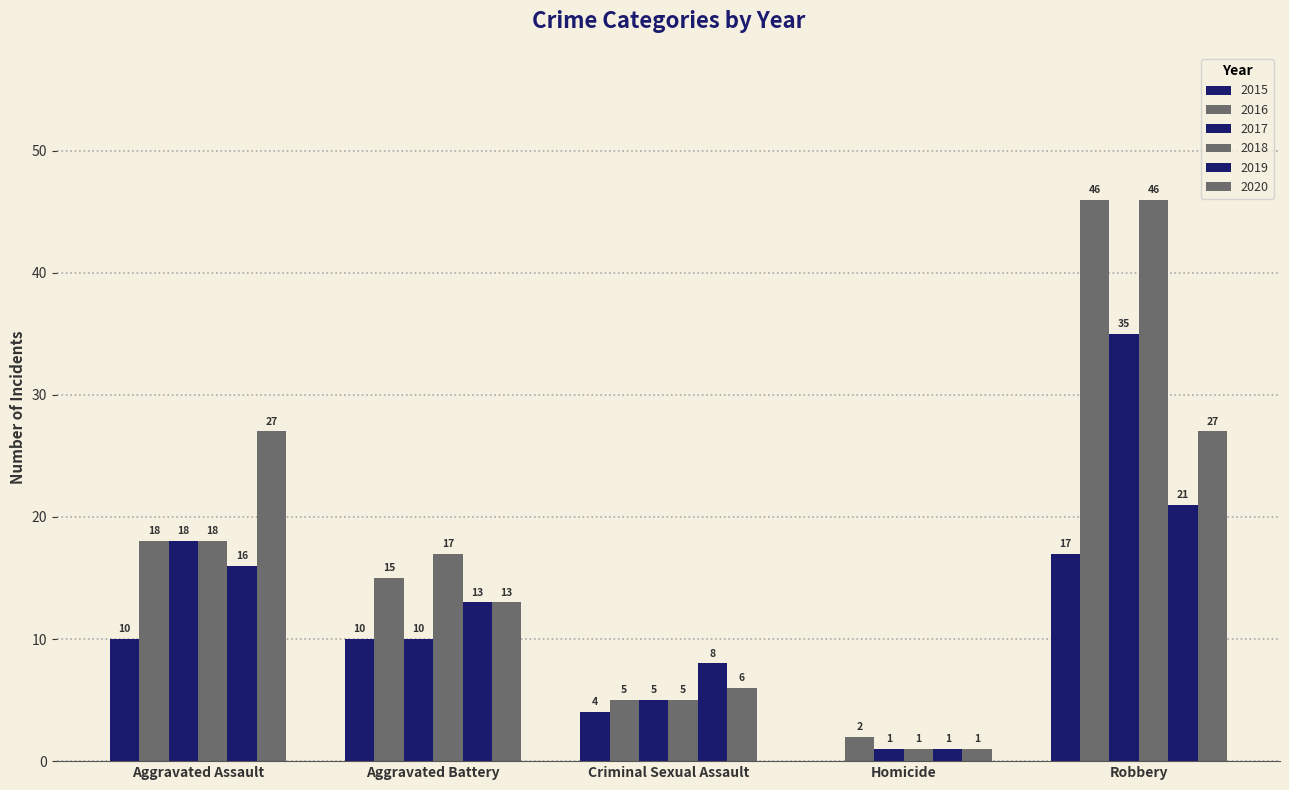

Is it true that 2020 equals 37 at Robbery?

False